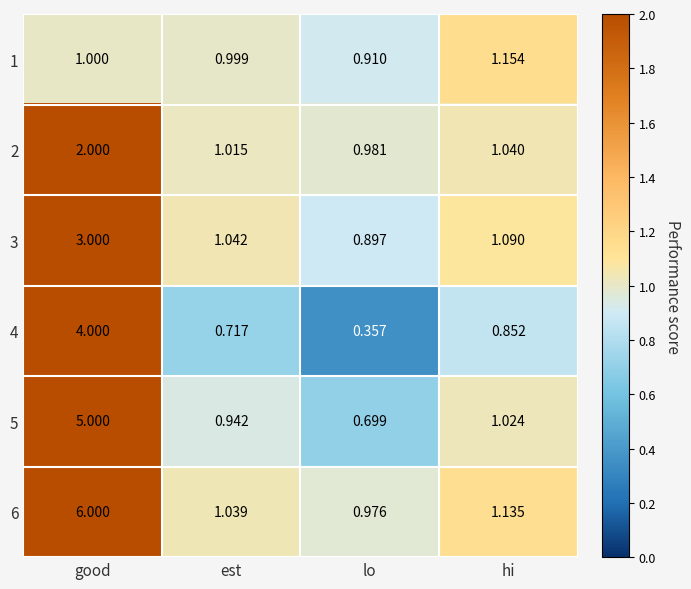

What is the spread (max minus min) of values at lo?

0.6